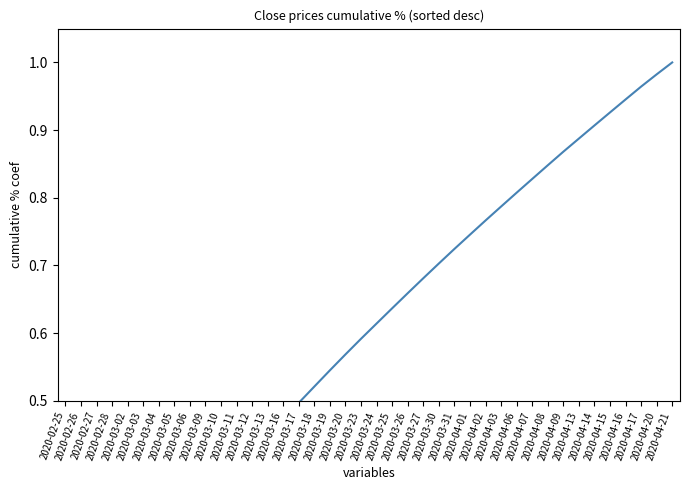

True or false: the data shows 0.6 at 2020-03-24.

True